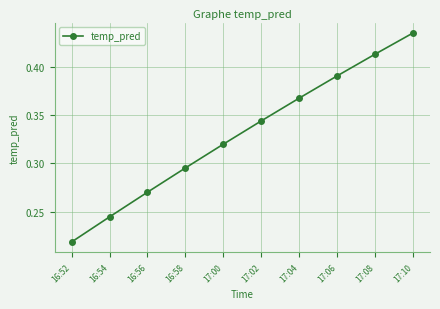

List the labels in order of value, smallest first.

16:52, 16:54, 16:56, 16:58, 17:00, 17:02, 17:04, 17:06, 17:08, 17:10